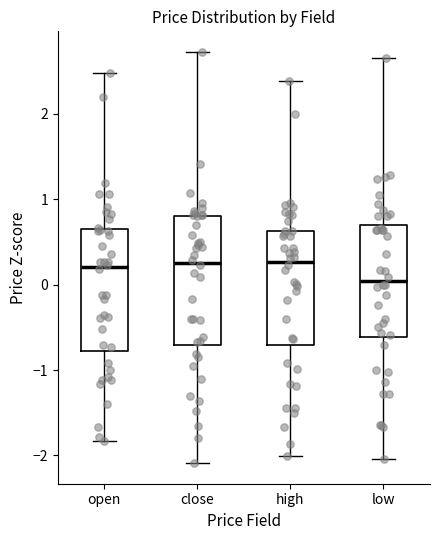

Reading left to right, transcribe this box plot: for each box, give where its median line is, the range the box spans, and where its two whiskers end, as read against the y-axis. The values are not printed on the chart, so give them approximately, as read against the axis.

open: median 0.2, box -0.8 to 0.7, whiskers -1.8 to 2.5
close: median 0.3, box -0.7 to 0.8, whiskers -2.1 to 2.7
high: median 0.3, box -0.7 to 0.6, whiskers -2.0 to 2.4
low: median 0.0, box -0.6 to 0.7, whiskers -2.0 to 2.7